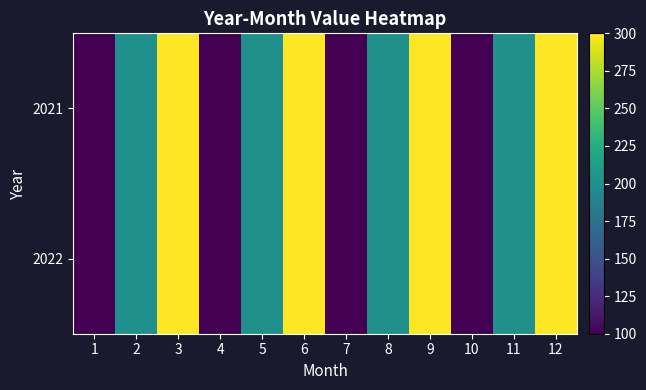

Count the number of categories in the chart.

12